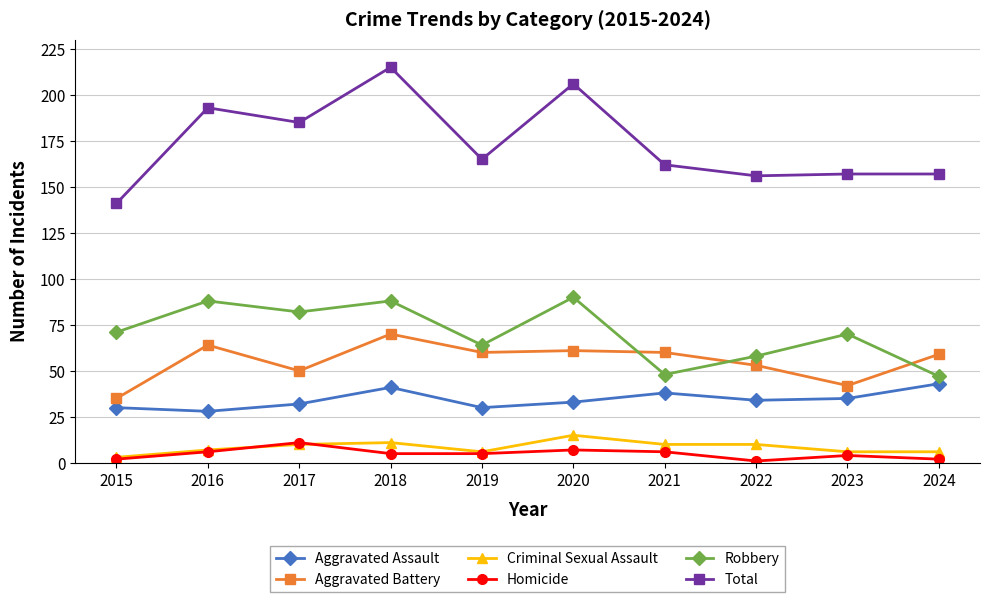

True or false: Aggravated Assault and Aggravated Battery intersect in this chart.

False